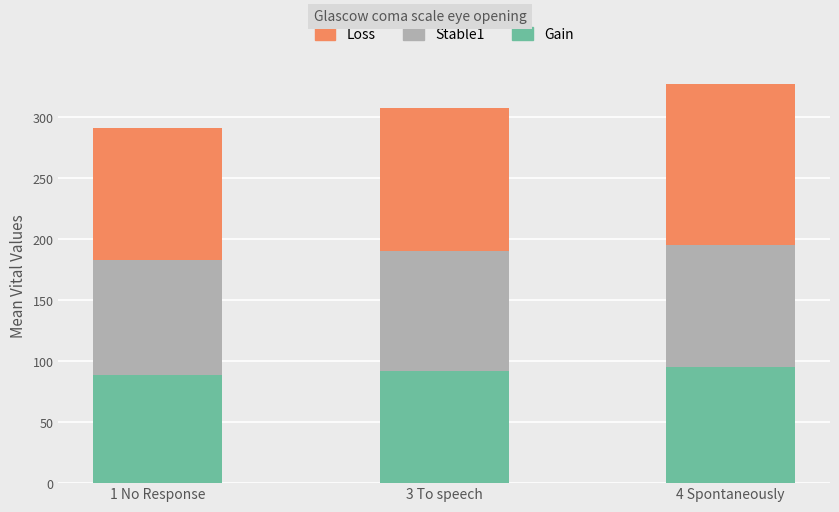

Reading right to left, transcribe the values for Gain.

4 Spontaneously=95	3 To speech=92	1 No Response=89